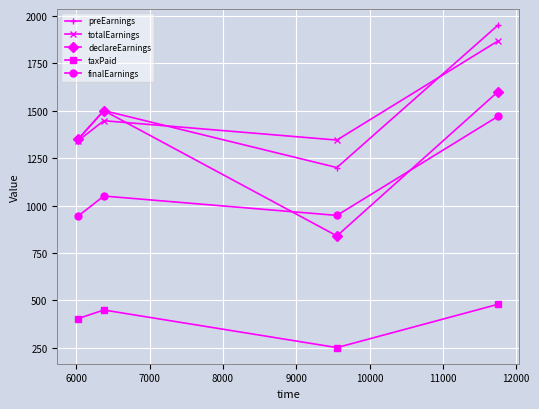

List the series in order of their peak value, lowest first.

taxPaid, finalEarnings, declareEarnings, totalEarnings, preEarnings